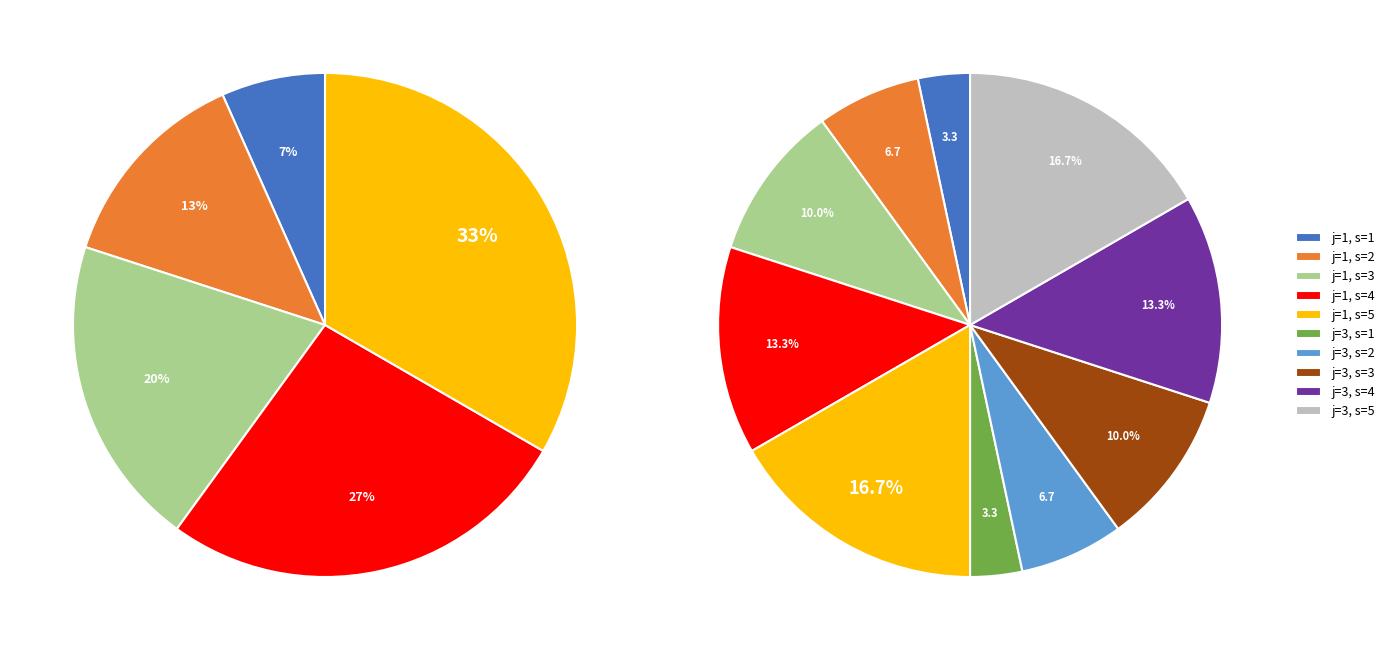

How many segments does this pie chart have?

10